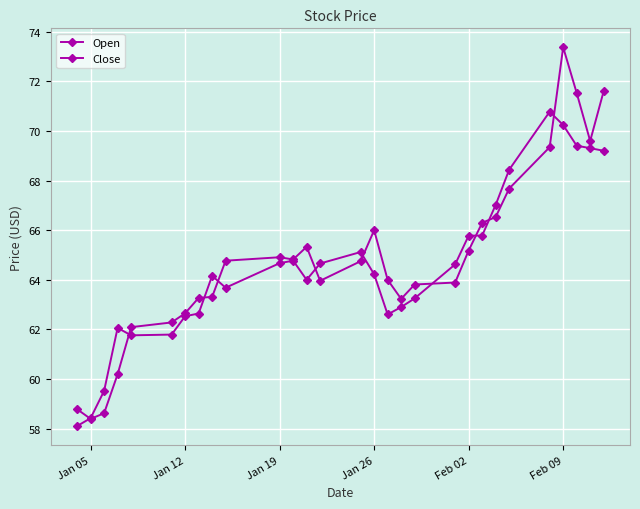

Count the number of data series in this chart.

2